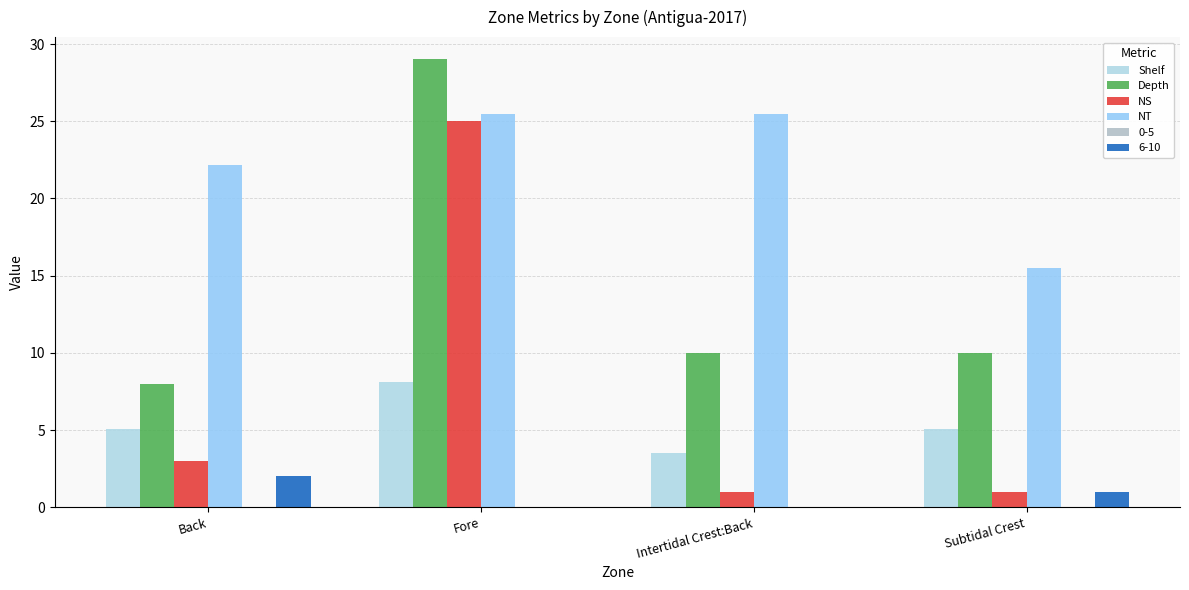

Are the bars grouped side by side (vs. stacked)?

Yes